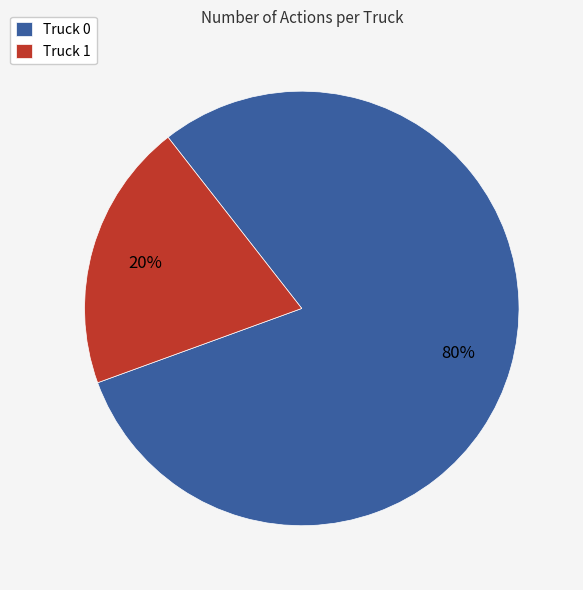

Between Truck 1 and Truck 0, which is larger?

Truck 0